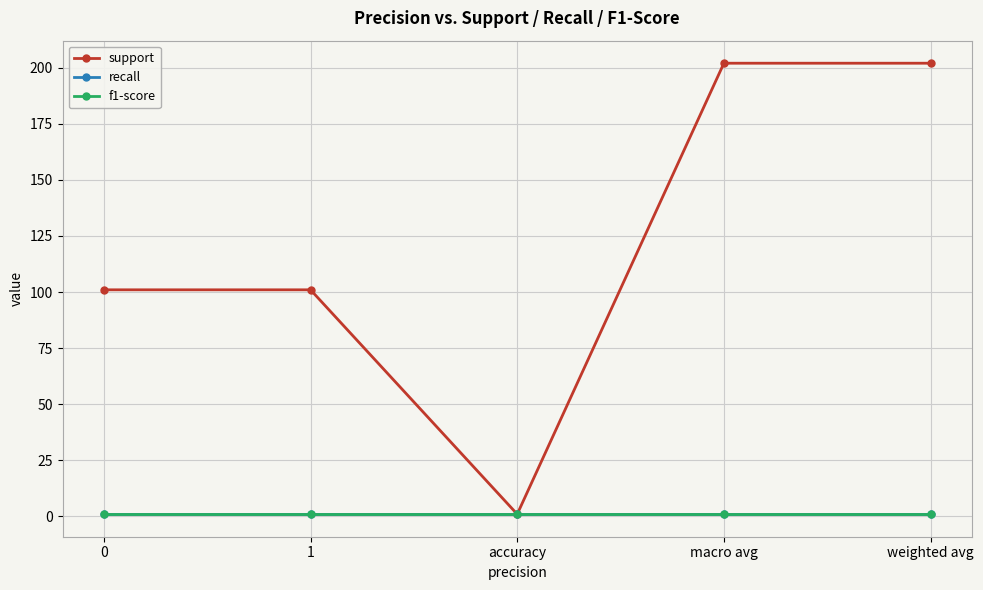

Reading right to left, what are all the values shown in this chart?

support: 202	202	1	101	101
recall: 1	1	1	1	1
f1-score: 1	1	1	1	1